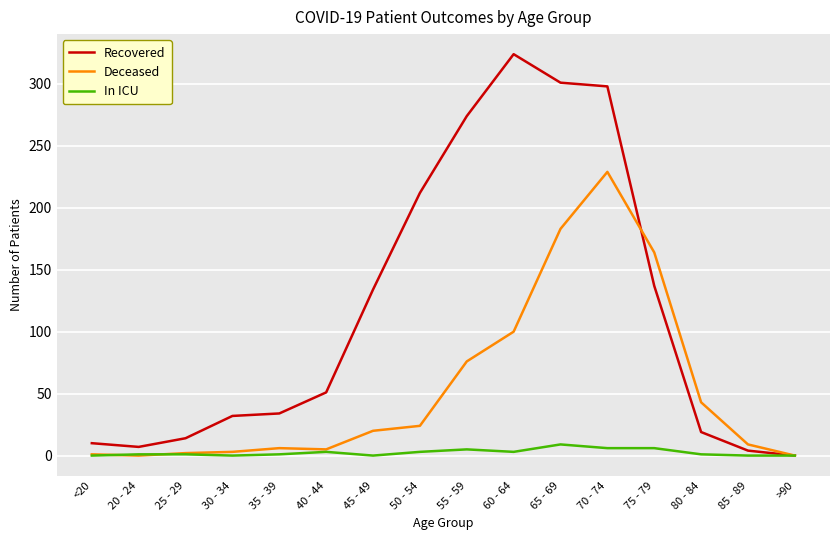

What position from the right is 25 - 29?

14